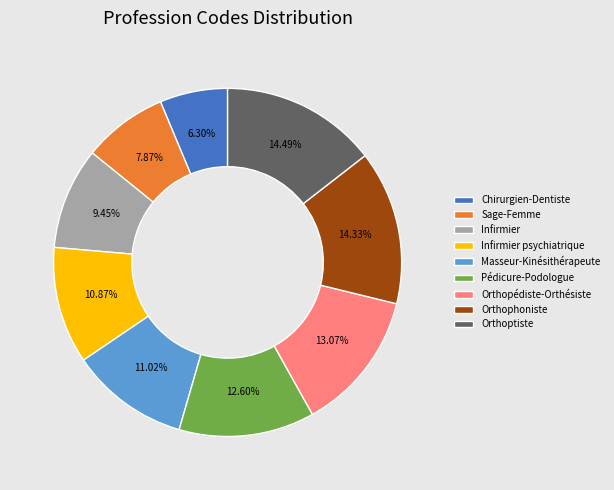

To the nearest percent, what portion does Infirmier represent?

9%